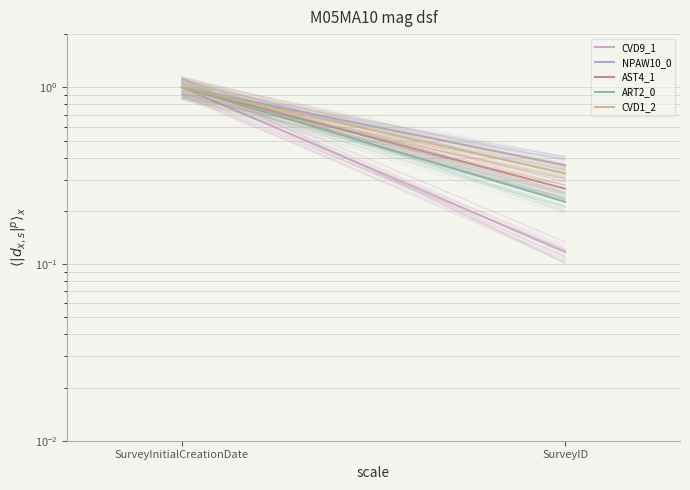

Reading left to right, extract all data points from this chart.

CVD9_1: SurveyID=0.1	SurveyInitialCreationDate=1.0
NPAW10_0: SurveyID=0.4	SurveyInitialCreationDate=1.0
AST4_1: SurveyID=0.3	SurveyInitialCreationDate=1.0
ART2_0: SurveyID=0.2	SurveyInitialCreationDate=1.0
CVD1_2: SurveyID=0.3	SurveyInitialCreationDate=1.0